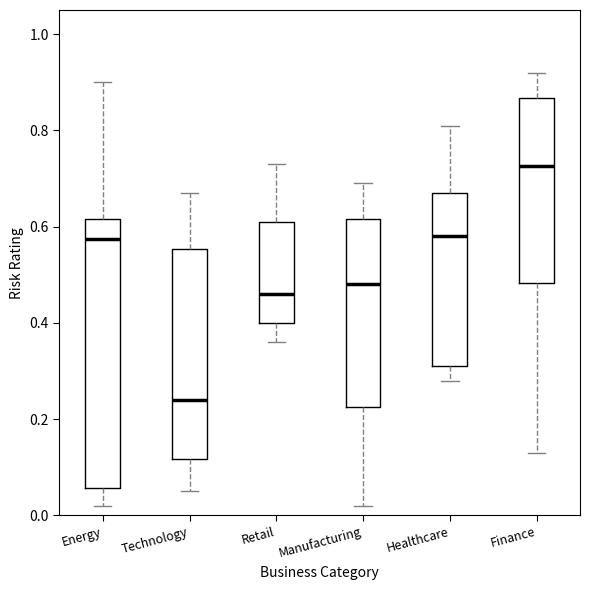

Reading left to right, read every box against the y-axis: the position of its median line, the range the box covers, and the ends of its whiskers. The values are not printed on the chart, so give them approximately, as read against the axis.

Energy: median 0.58, box 0.06 to 0.62, whiskers 0.02 to 0.90
Technology: median 0.24, box 0.12 to 0.56, whiskers 0.06 to 0.68
Retail: median 0.46, box 0.40 to 0.62, whiskers 0.36 to 0.74
Manufacturing: median 0.48, box 0.22 to 0.62, whiskers 0.02 to 0.70
Healthcare: median 0.58, box 0.32 to 0.68, whiskers 0.28 to 0.82
Finance: median 0.72, box 0.48 to 0.86, whiskers 0.14 to 0.92